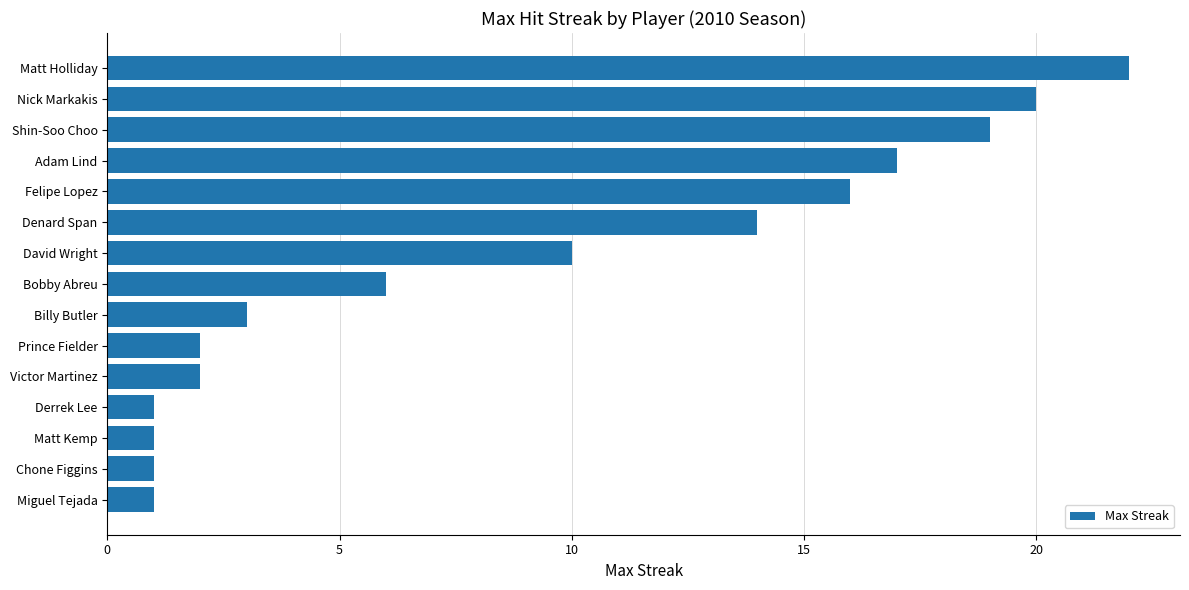

At which category does the chart reach its peak across all series?

Matt Holliday